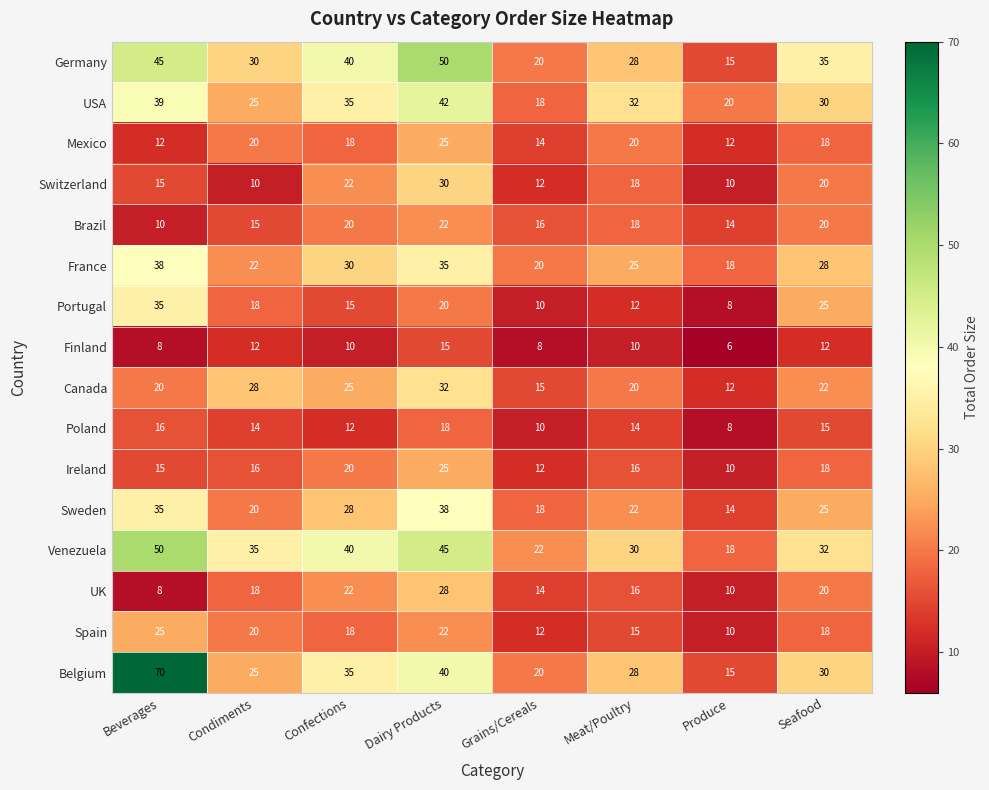

How many data points in Poland are less than 14?

3